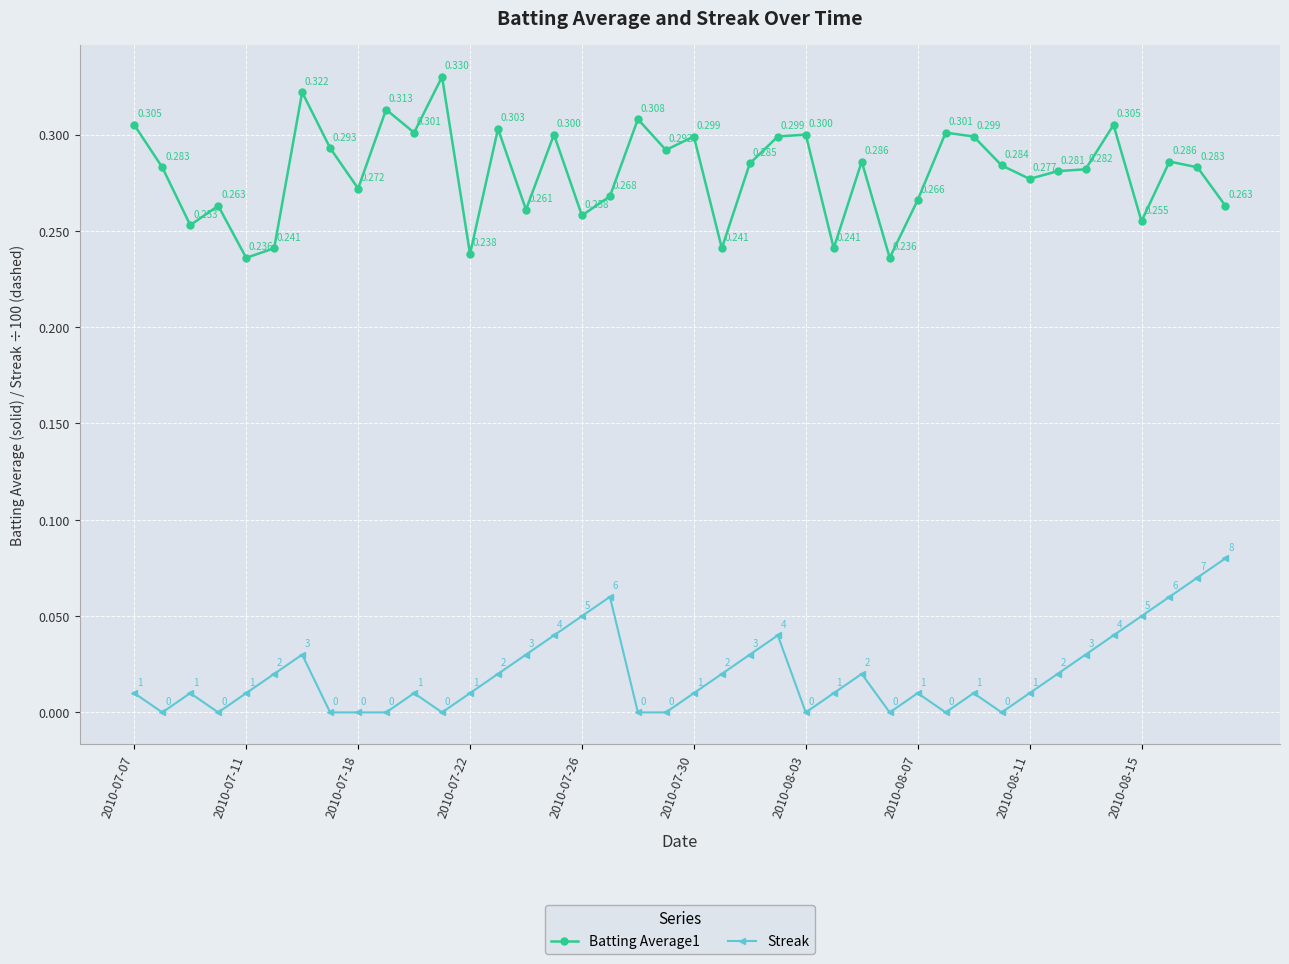

Is this an area chart (filled region under the line)?

No